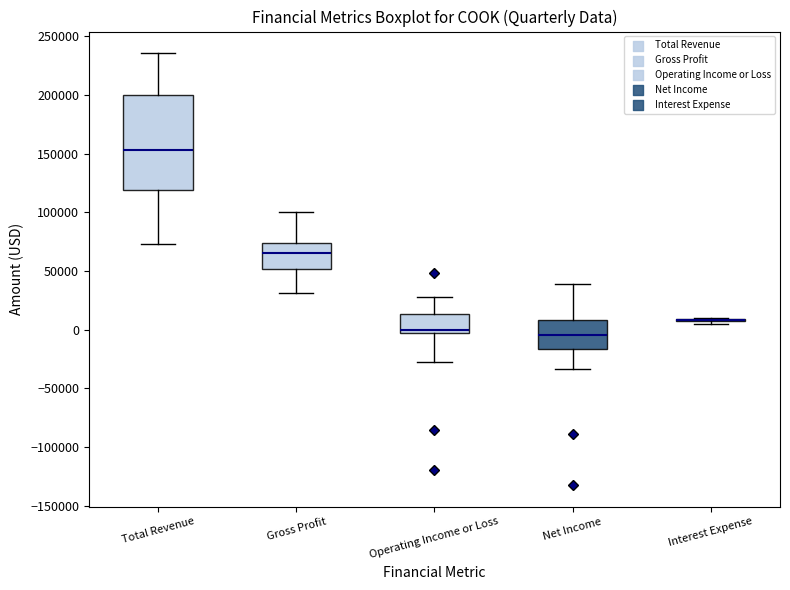

Comparing the boxes themselves (not the whiskers), which one is the tallest?

Total Revenue